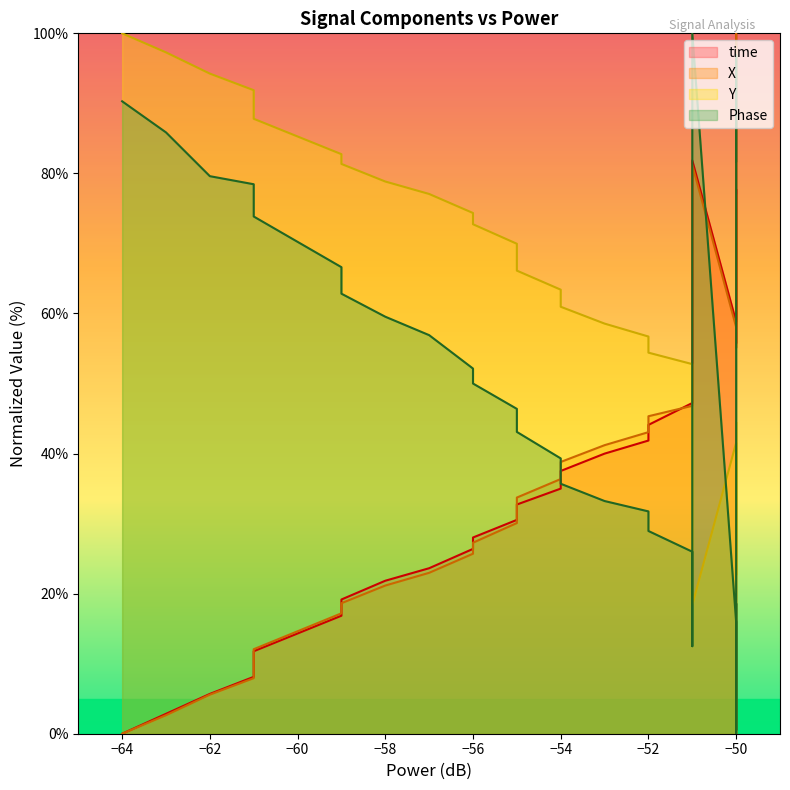

What is the average value of the Y series?

49.9